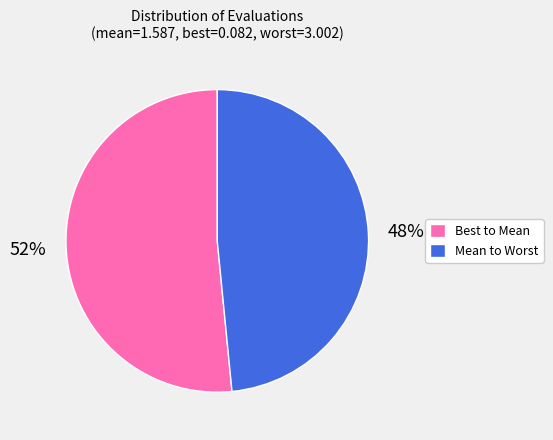

Rank the categories by value from highest to lowest.

Best to Mean, Mean to Worst